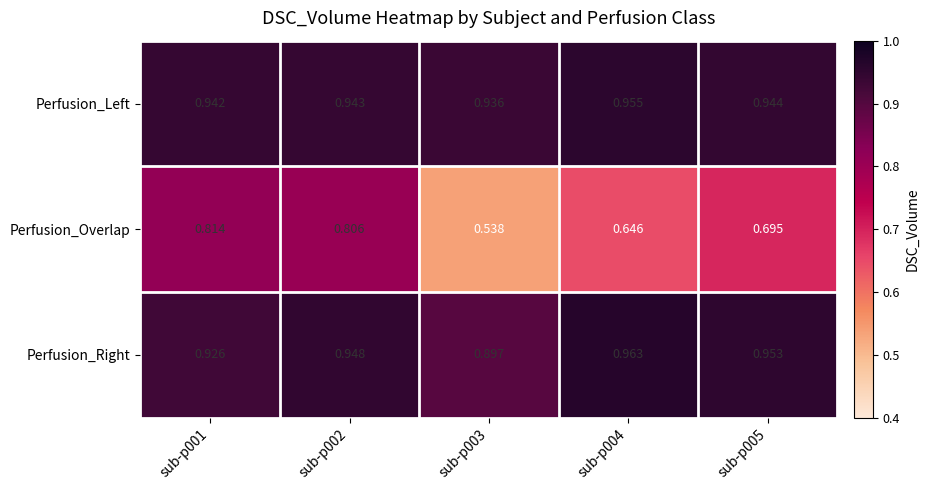

Rank the series by their maximum value, from lowest to highest.

Perfusion_Overlap, Perfusion_Left, Perfusion_Right